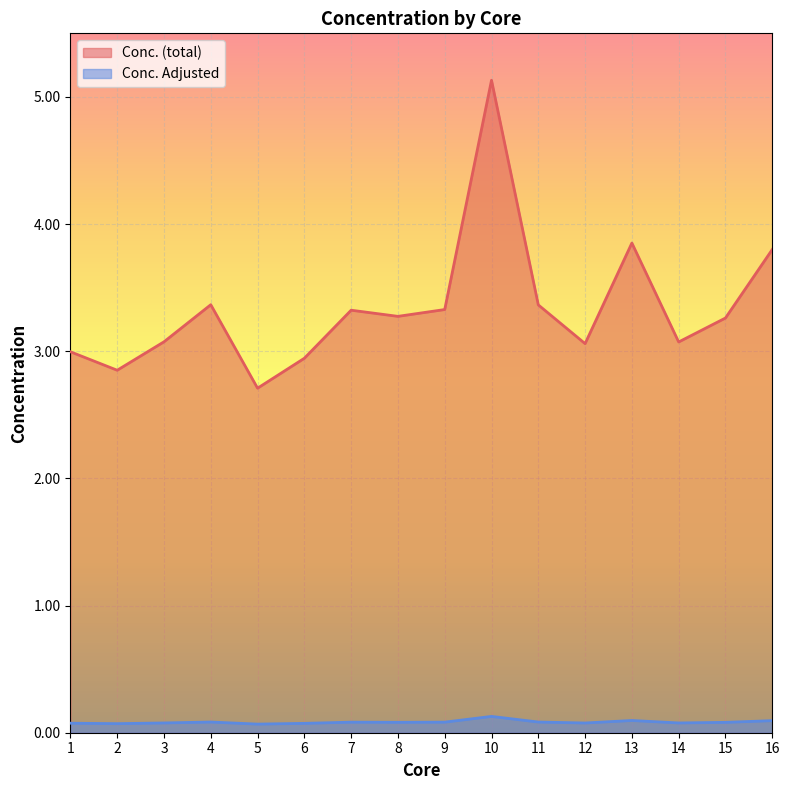

Which category has the highest value in the Conc. (total) series?

10